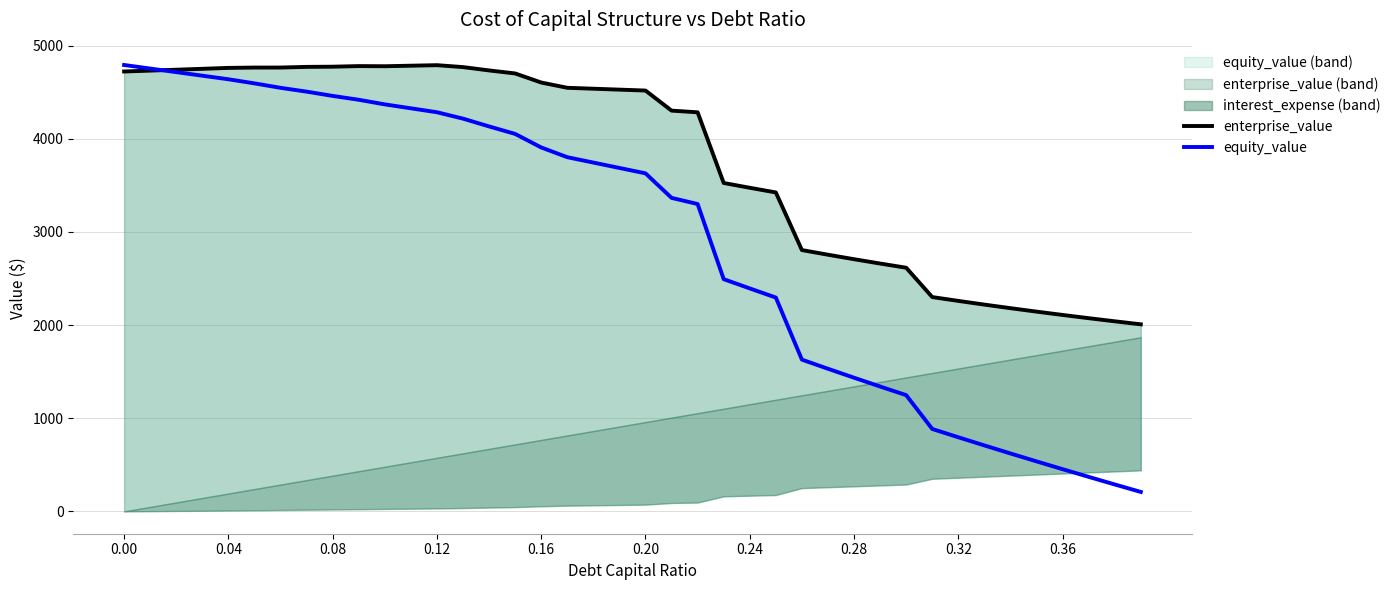

Does the chart have visible grid lines?

Yes